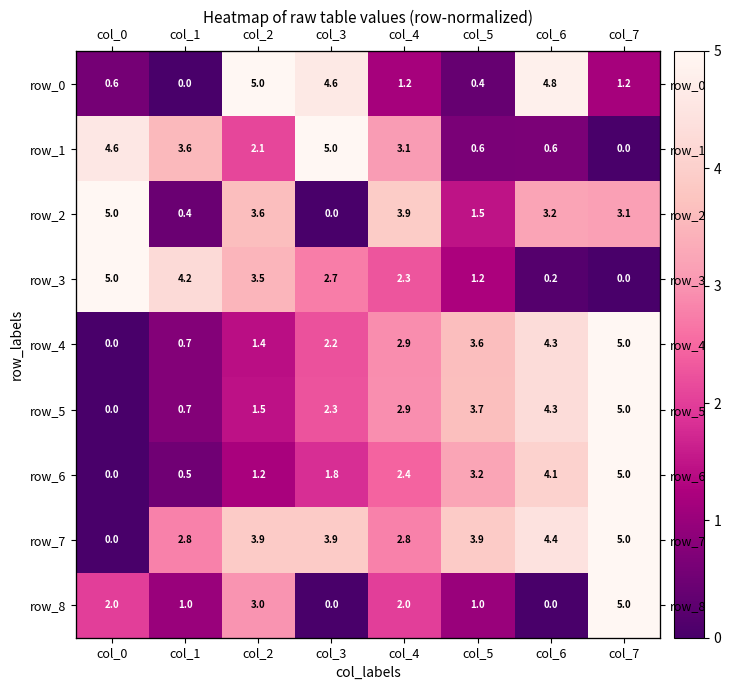

How many positive values does the row_8 series have?

6